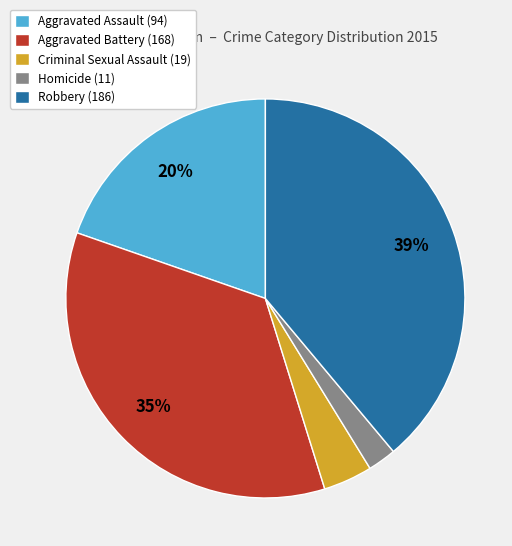

Is it true that Homicide is 2% of the pie?

True